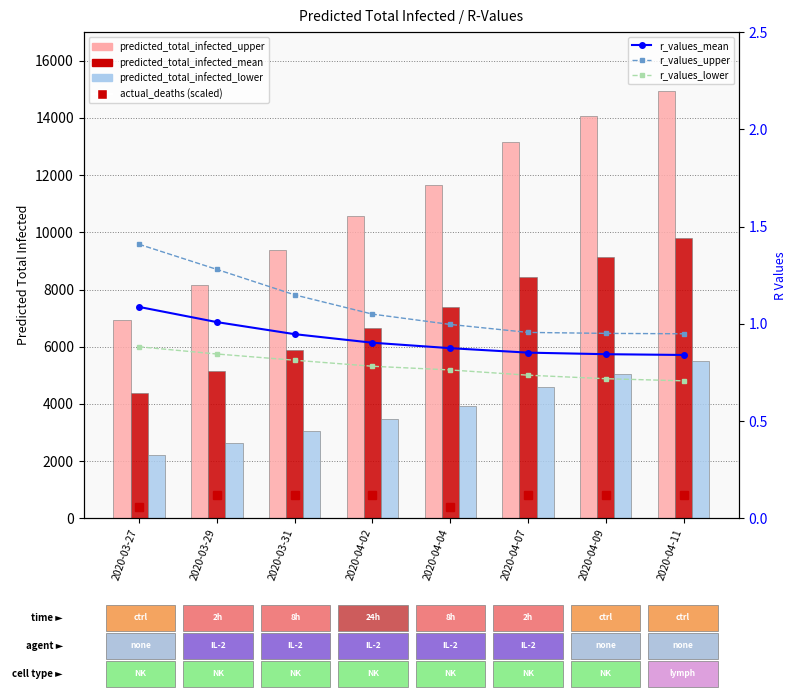

What is the difference between the predicted_total_infected_lower values at 2020-04-07 and 2020-03-27?

2365.0